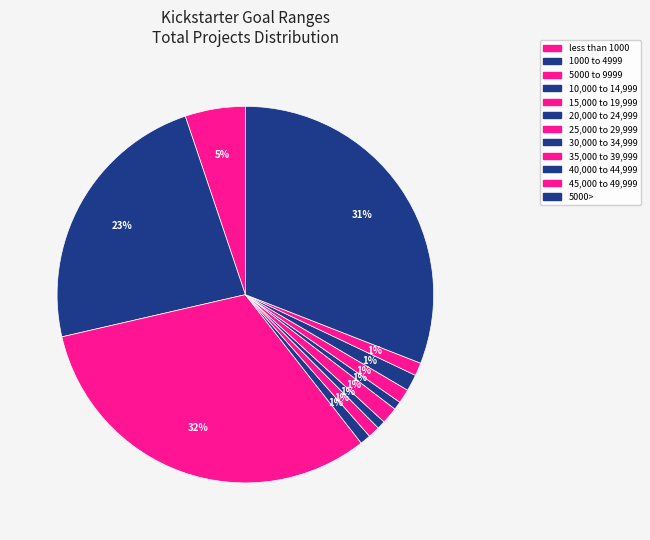

What percentage is the 45,000 to 49,999 slice, to the nearest percent?

1%